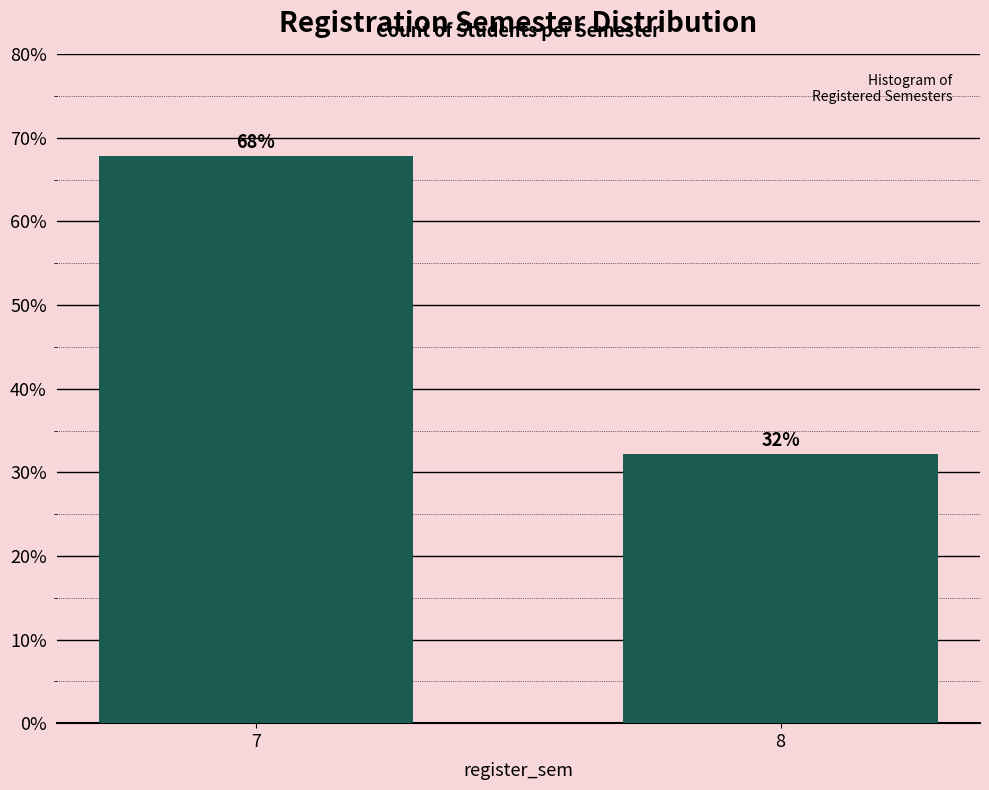

Approximately how many times larger is the value at 8 compared to 7?

0.5